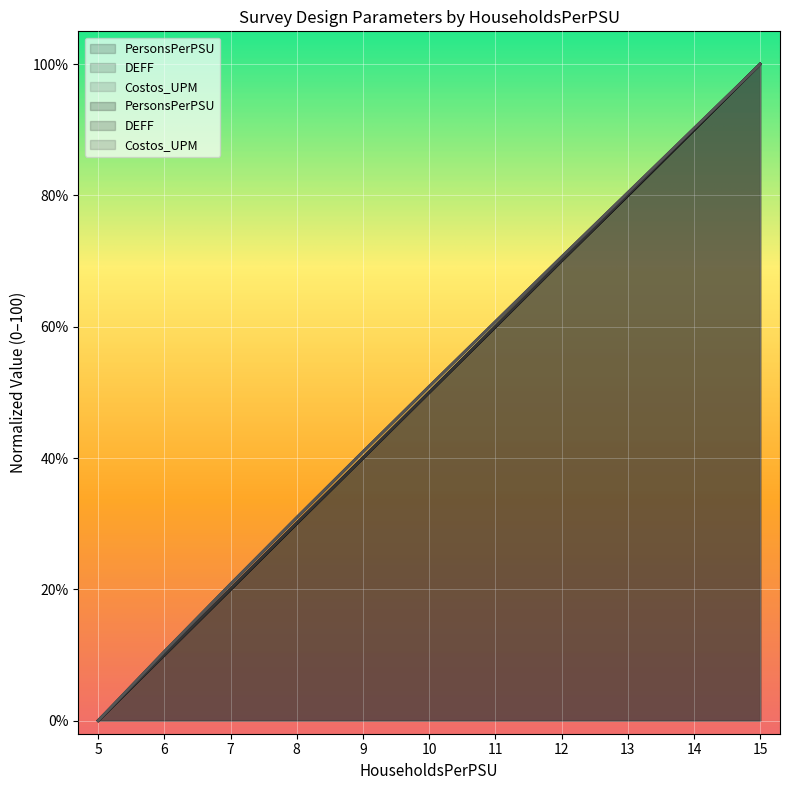

What is the approximate value of DEFF at 7?

20.1